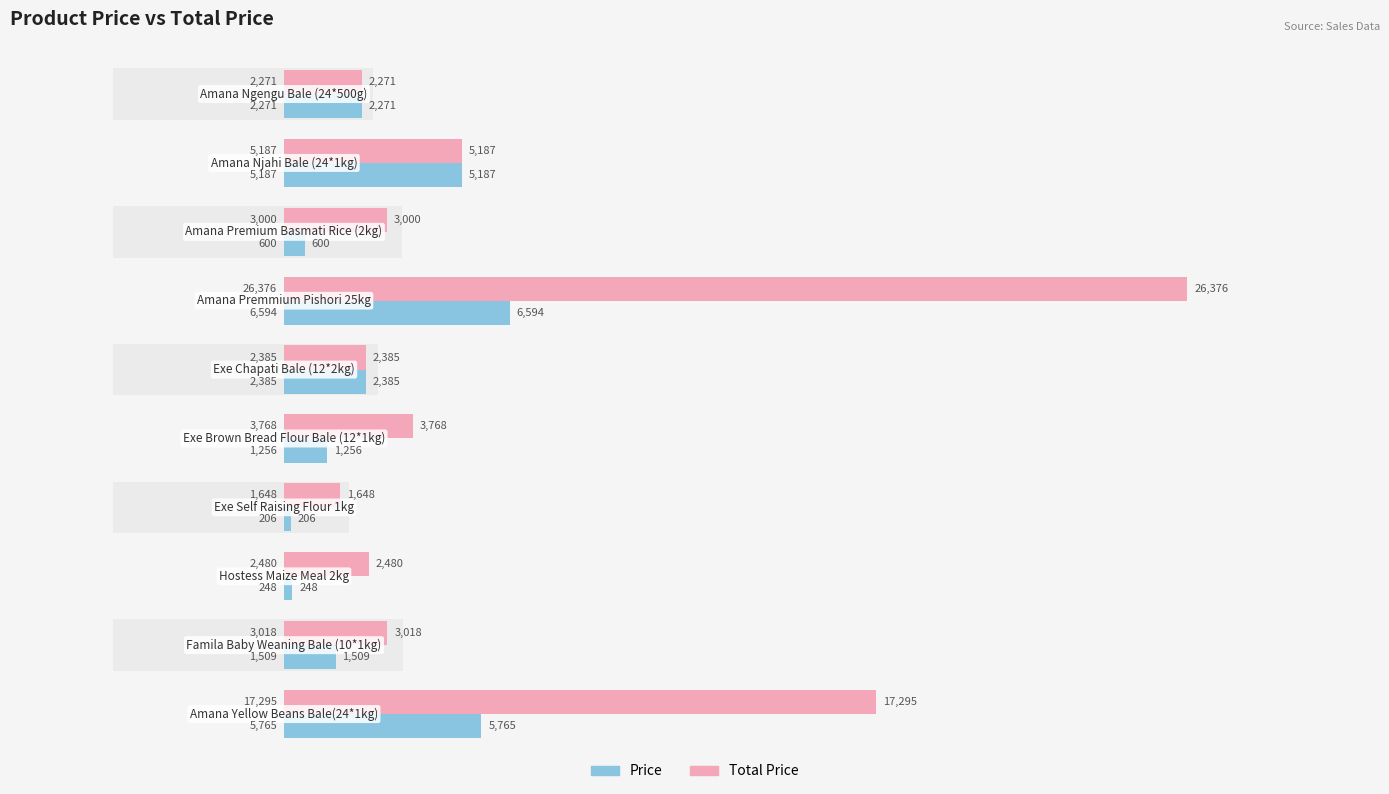

True or false: Price has a value of 1876 at 5.

False